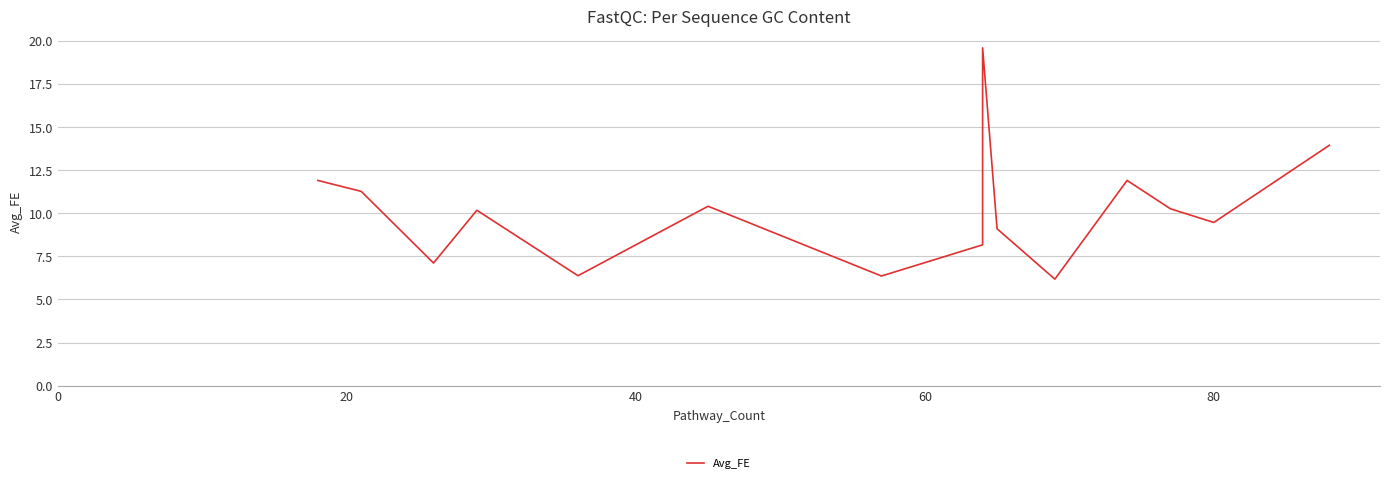

How many interior local peaks (higher than both neighbors) does the data have?

4